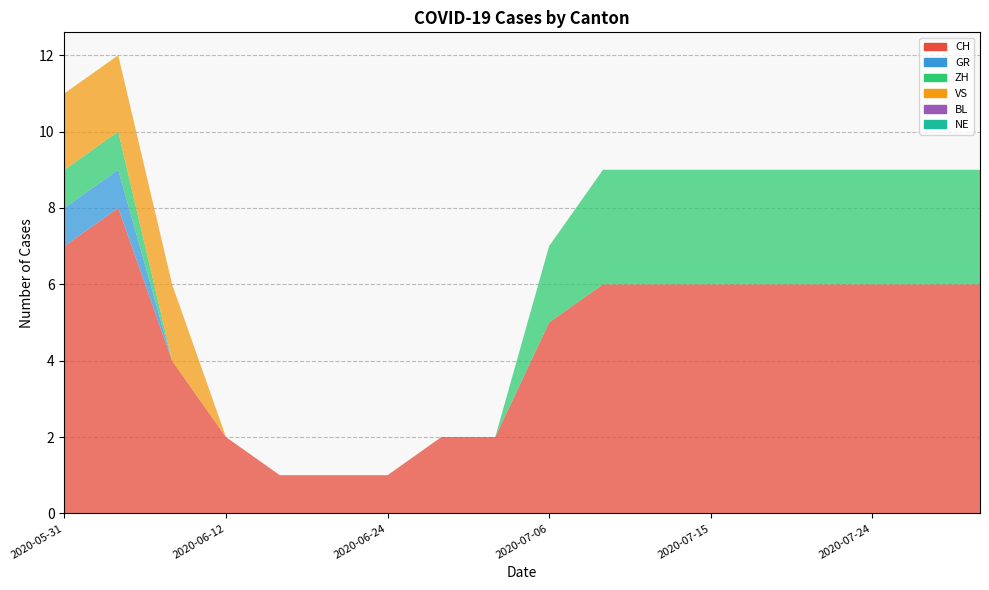

Reading left to right, extract all data points from this chart.

CH: 2020-05-31=7	2020-06-04=8	2020-06-08=4	2020-06-12=2	2020-06-16=1	2020-06-20=1	2020-06-24=1	2020-06-28=2	2020-07-02=2	2020-07-06=5	2020-07-09=6	2020-07-12=6	2020-07-15=6	2020-07-18=6	2020-07-21=6	2020-07-24=6	2020-07-27=6	2020-07-30=6
GR: 2020-05-31=1	2020-06-04=1	2020-06-08=0	2020-06-12=0	2020-06-16=0	2020-06-20=0	2020-06-24=0	2020-06-28=0	2020-07-02=0	2020-07-06=0	2020-07-09=0	2020-07-12=0	2020-07-15=0	2020-07-18=0	2020-07-21=0	2020-07-24=0	2020-07-27=0	2020-07-30=0
ZH: 2020-05-31=1	2020-06-04=1	2020-06-08=0	2020-06-12=0	2020-06-16=0	2020-06-20=0	2020-06-24=0	2020-06-28=0	2020-07-02=0	2020-07-06=2	2020-07-09=3	2020-07-12=3	2020-07-15=3	2020-07-18=3	2020-07-21=3	2020-07-24=3	2020-07-27=3	2020-07-30=3
VS: 2020-05-31=2	2020-06-04=2	2020-06-08=2	2020-06-12=0	2020-06-16=0	2020-06-20=0	2020-06-24=0	2020-06-28=0	2020-07-02=0	2020-07-06=0	2020-07-09=0	2020-07-12=0	2020-07-15=0	2020-07-18=0	2020-07-21=0	2020-07-24=0	2020-07-27=0	2020-07-30=0
BL: 2020-05-31=0	2020-06-04=0	2020-06-08=0	2020-06-12=0	2020-06-16=0	2020-06-20=0	2020-06-24=0	2020-06-28=0	2020-07-02=0	2020-07-06=0	2020-07-09=0	2020-07-12=0	2020-07-15=0	2020-07-18=0	2020-07-21=0	2020-07-24=0	2020-07-27=0	2020-07-30=0
NE: 2020-05-31=0	2020-06-04=0	2020-06-08=0	2020-06-12=0	2020-06-16=0	2020-06-20=0	2020-06-24=0	2020-06-28=0	2020-07-02=0	2020-07-06=0	2020-07-09=0	2020-07-12=0	2020-07-15=0	2020-07-18=0	2020-07-21=0	2020-07-24=0	2020-07-27=0	2020-07-30=0